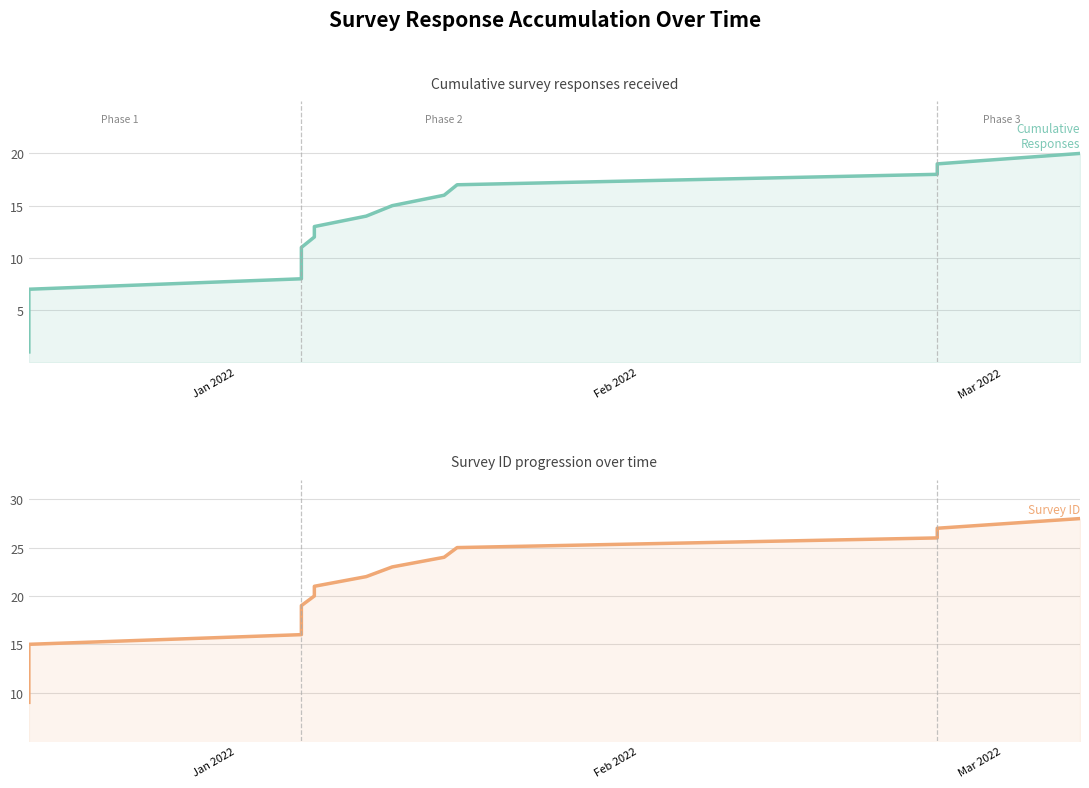

True or false: Cumulative Responses has a value of 8 at 19.

False